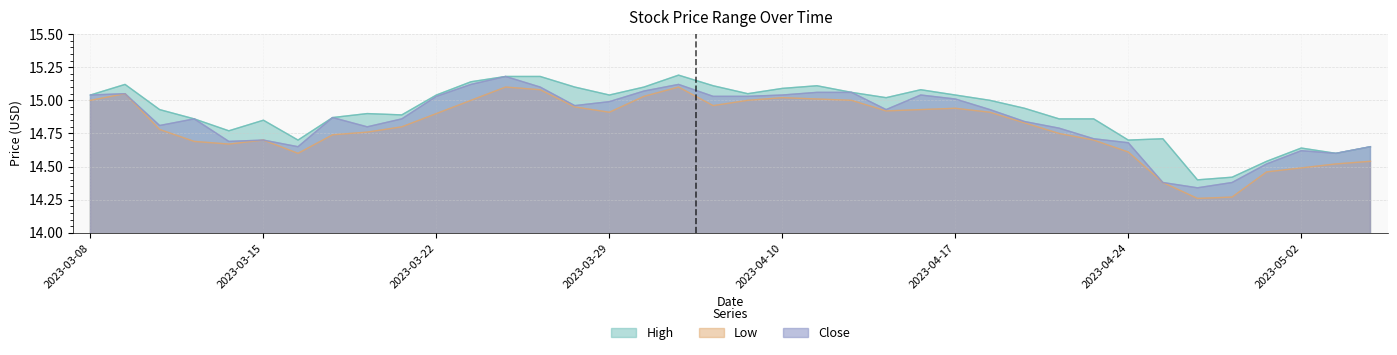

Reading left to right, what are all the values shown in this chart?

High: 2023-03-08=15.0	2023-03-09=15.1	2023-03-10=14.9	2023-03-13=14.9	2023-03-14=14.8	2023-03-15=14.8	2023-03-16=14.7	2023-03-17=14.9	2023-03-20=14.9	2023-03-21=14.9	2023-03-22=15.0	2023-03-23=15.1	2023-03-24=15.2	2023-03-27=15.2	2023-03-28=15.1	2023-03-29=15.0	2023-03-30=15.1	2023-03-31=15.2	2023-04-06=15.1	2023-04-07=15.1	2023-04-10=15.1	2023-04-11=15.1	2023-04-12=15.1	2023-04-13=15.0	2023-04-14=15.1	2023-04-17=15.0	2023-04-18=15.0	2023-04-19=14.9	2023-04-20=14.9	2023-04-22=14.9	2023-04-24=14.7	2023-04-25=14.7	2023-04-26=14.4	2023-04-27=14.4	2023-04-28=14.5	2023-05-02=14.6	2023-05-03=14.6	2023-05-04=14.7
Low: 2023-03-08=15.0	2023-03-09=15.1	2023-03-10=14.8	2023-03-13=14.7	2023-03-14=14.7	2023-03-15=14.7	2023-03-16=14.6	2023-03-17=14.7	2023-03-20=14.8	2023-03-21=14.8	2023-03-22=14.9	2023-03-23=15.0	2023-03-24=15.1	2023-03-27=15.1	2023-03-28=14.9	2023-03-29=14.9	2023-03-30=15.0	2023-03-31=15.1	2023-04-06=15.0	2023-04-07=15.0	2023-04-10=15.0	2023-04-11=15.0	2023-04-12=15.0	2023-04-13=14.9	2023-04-14=14.9	2023-04-17=14.9	2023-04-18=14.9	2023-04-19=14.8	2023-04-20=14.8	2023-04-22=14.7	2023-04-24=14.6	2023-04-25=14.4	2023-04-26=14.3	2023-04-27=14.3	2023-04-28=14.5	2023-05-02=14.5	2023-05-03=14.5	2023-05-04=14.5
Close: 2023-03-08=15.0	2023-03-09=15.1	2023-03-10=14.8	2023-03-13=14.9	2023-03-14=14.7	2023-03-15=14.7	2023-03-16=14.7	2023-03-17=14.9	2023-03-20=14.8	2023-03-21=14.9	2023-03-22=15.0	2023-03-23=15.1	2023-03-24=15.2	2023-03-27=15.1	2023-03-28=15.0	2023-03-29=15.0	2023-03-30=15.1	2023-03-31=15.1	2023-04-06=15.0	2023-04-07=15.0	2023-04-10=15.0	2023-04-11=15.1	2023-04-12=15.1	2023-04-13=14.9	2023-04-14=15.0	2023-04-17=15.0	2023-04-18=14.9	2023-04-19=14.8	2023-04-20=14.8	2023-04-22=14.7	2023-04-24=14.7	2023-04-25=14.4	2023-04-26=14.3	2023-04-27=14.4	2023-04-28=14.5	2023-05-02=14.6	2023-05-03=14.6	2023-05-04=14.7